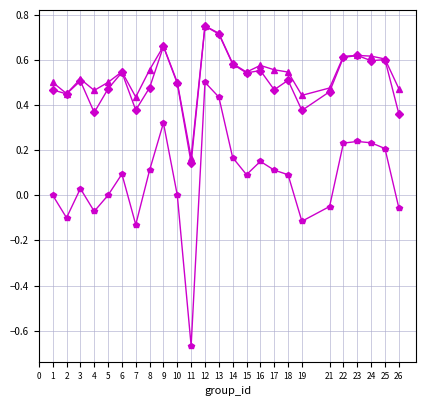

At which category does the chart reach its peak across all series?

12